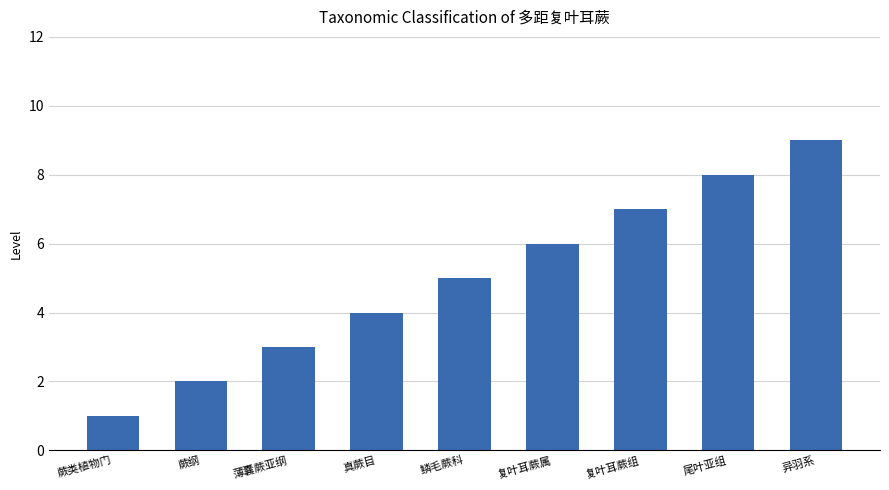

Rank the categories by value from highest to lowest.

异羽系, 尾叶亚组, 复叶耳蕨组, 复叶耳蕨属, 鳞毛蕨科, 真蕨目, 薄囊蕨亚纲, 蕨纲, 蕨类植物门